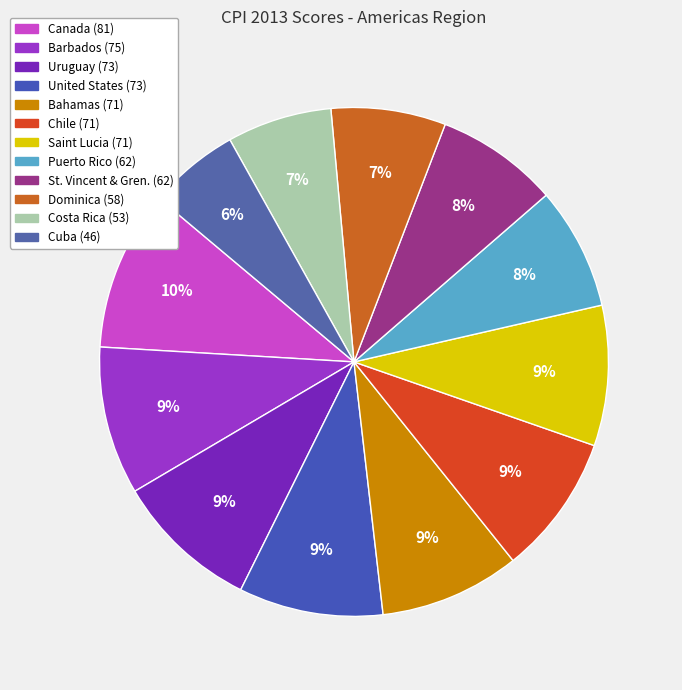

How many slices are in this pie chart?

12